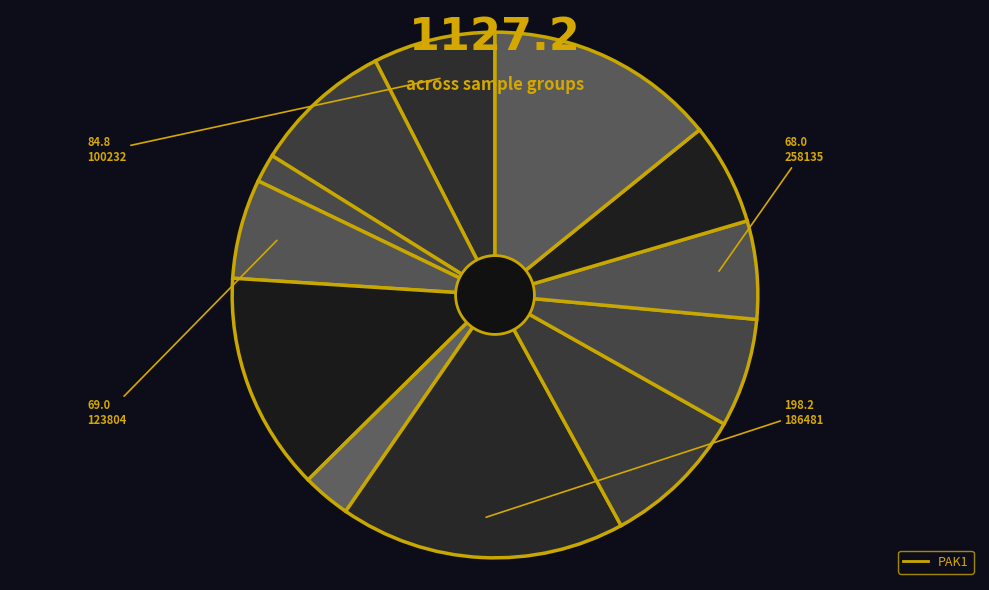

How many slices are in this pie chart?

12